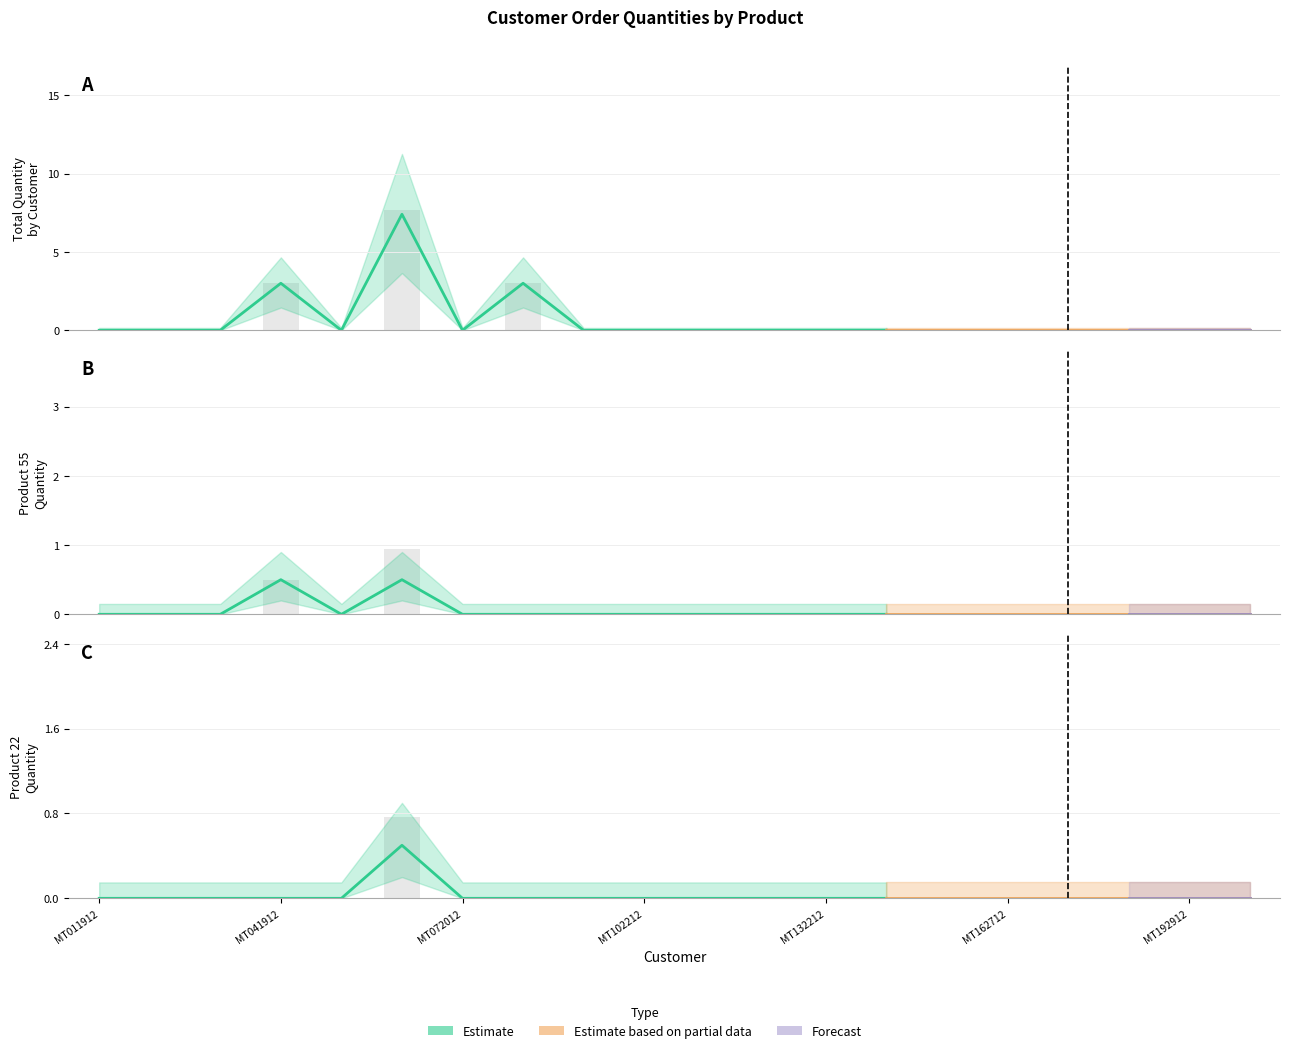

How many bars are there in each group?

6